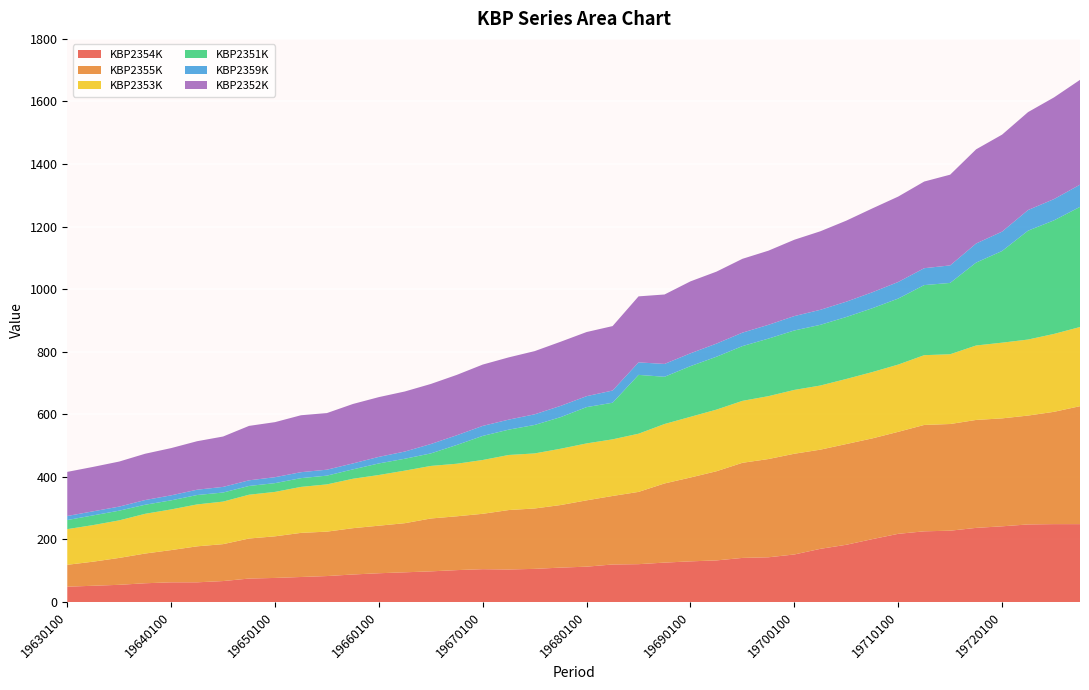

Reading left to right, extract all data points from this chart.

KBP2354K: 19630100=49	19630200=52	19630300=55	19630400=60	19640100=63	19640200=63	19640300=67	19640400=75	19650100=77	19650200=80	19650300=83	19650400=88	19660100=92	19660200=95	19660300=98	19660400=102	19670100=105	19670200=104	19670300=106	19670400=110	19680100=113	19680200=120	19680300=121	19680400=126	19690100=130	19690200=133	19690300=141	19690400=143	19700100=152	19700200=170	19700300=183	19700400=201	19710100=218	19710200=226	19710300=228	19710400=237	19720100=242	19720200=248	19720300=249	19720400=249
KBP2355K: 19630100=70	19630200=77	19630300=86	19630400=95	19640100=103	19640200=115	19640300=118	19640400=128	19650100=133	19650200=141	19650300=142	19650400=148	19660100=152	19660200=157	19660300=169	19660400=172	19670100=177	19670200=190	19670300=193	19670400=200	19680100=212	19680200=219	19680300=231	19680400=253	19690100=268	19690200=285	19690300=304	19690400=314	19700100=322	19700200=317	19700300=322	19700400=322	19710100=326	19710200=340	19710300=341	19710400=345	19720100=345	19720200=348	19720300=359	19720400=377
KBP2353K: 19630100=114	19630200=117	19630300=120	19630400=127	19640100=130	19640200=134	19640300=136	19640400=140	19650100=142	19650200=147	19650300=151	19650400=158	19660100=162	19660200=168	19660300=168	19660400=168	19670100=172	19670200=176	19670300=176	19670400=180	19680100=182	19680200=181	19680300=186	19680400=190	19690100=194	19690200=197	19690300=198	19690400=201	19700100=204	19700200=205	19700300=208	19700400=212	19710100=215	19710200=223	19710300=223	19710400=238	19720100=242	19720200=243	19720300=249	19720400=253
KBP2351K: 19630100=29	19630200=31	19630300=31	19630400=29	19640100=29	19640200=30	19640300=29	19640400=28	19650100=28	19650200=28	19650300=28	19650400=30	19660100=37	19660200=38	19660300=40	19660400=60	19670100=77	19670200=81	19670300=91	19670400=101	19680100=116	19680200=117	19680300=188	19680400=151	19690100=162	19690200=169	19690300=175	19690400=184	19700100=190	19700200=194	19700300=198	19700400=204	19710100=211	19710200=224	19710300=228	19710400=265	19720100=293	19720200=348	19720300=363	19720400=384
KBP2359K: 19630100=13	19630200=13	19630300=13	19630400=15	19640100=16	19640200=17	19640300=18	19640400=18	19650100=19	19650200=19	19650300=19	19650400=19	19660100=21	19660200=23	19660300=30	19660400=31	19670100=32	19670200=32	19670300=34	19670400=36	19680100=35	19680200=39	19680300=40	19680400=41	19690100=41	19690200=42	19690300=43	19690400=44	19700100=46	19700200=48	19700300=49	19700400=51	19710100=53	19710200=54	19710300=56	19710400=61	19720100=62	19720200=66	19720300=68	19720400=71
KBP2352K: 19630100=141	19630200=142	19630300=144	19630400=148	19640100=151	19640200=155	19640300=161	19640400=174	19650100=176	19650200=182	19650300=181	19650400=190	19660100=191	19660200=192	19660300=192	19660400=193	19670100=196	19670200=199	19670300=202	19670400=205	19680100=205	19680200=206	19680300=211	19680400=222	19690100=230	19690200=230	19690300=236	19690400=237	19700100=244	19700200=251	19700300=259	19700400=268	19710100=273	19710200=277	19710300=290	19710400=301	19720100=310	19720200=313	19720300=325	19720400=335